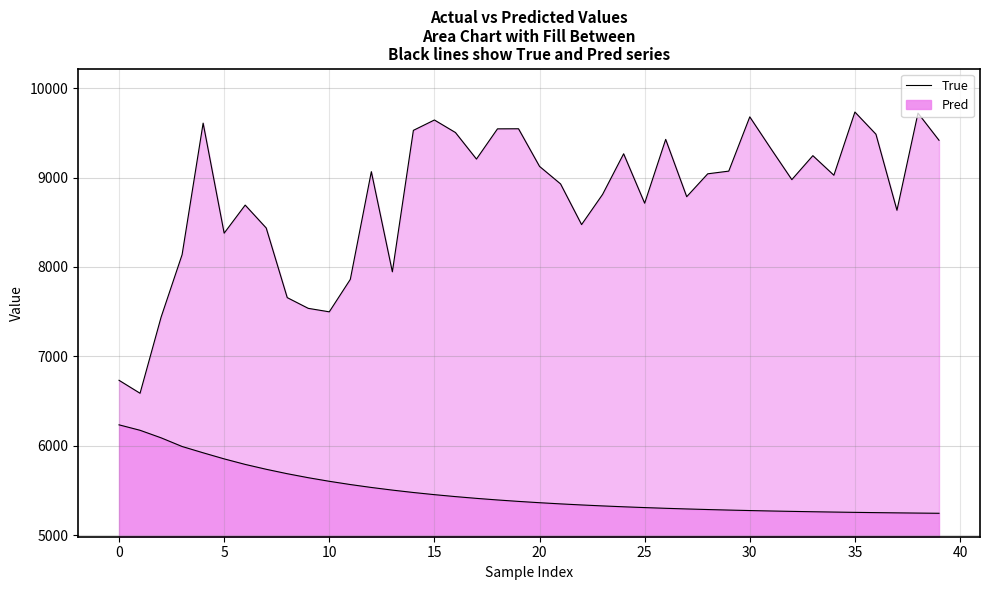

What is the change in value from 23 to 36?

+673